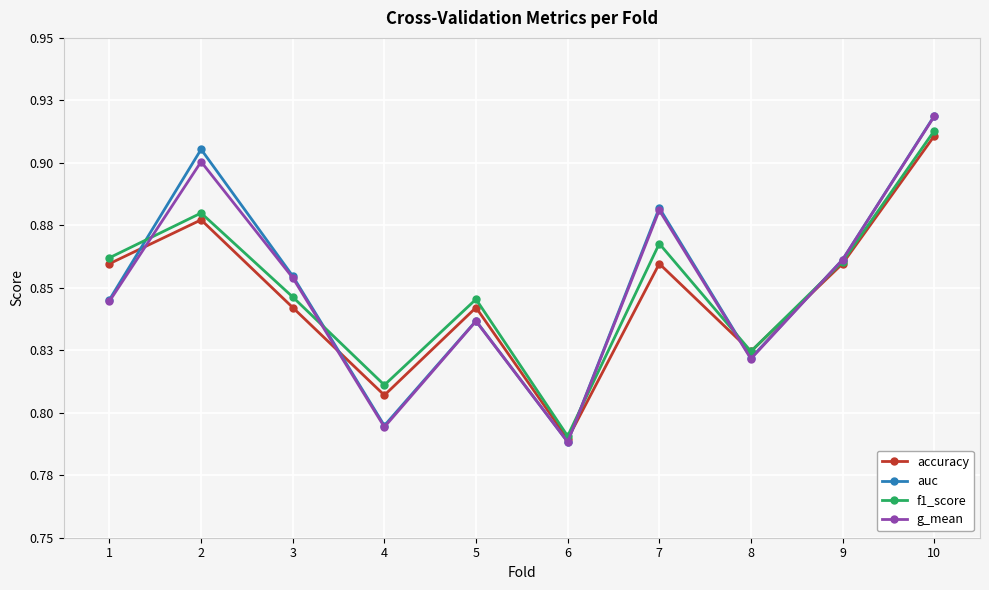

What is the value of the g_mean point at the 1st from the left?

0.8